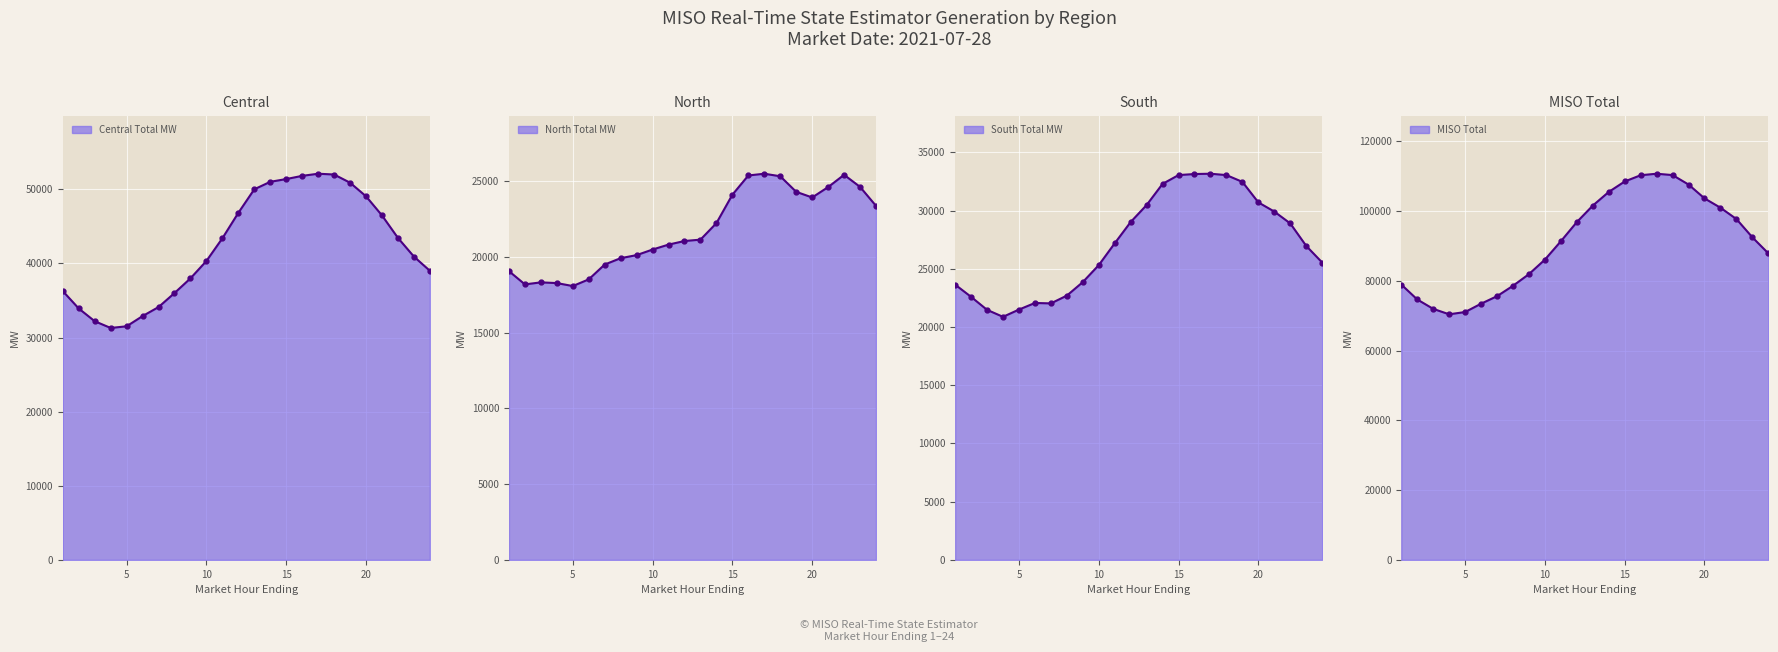

At which label is North Total MW closest to 21781?

14